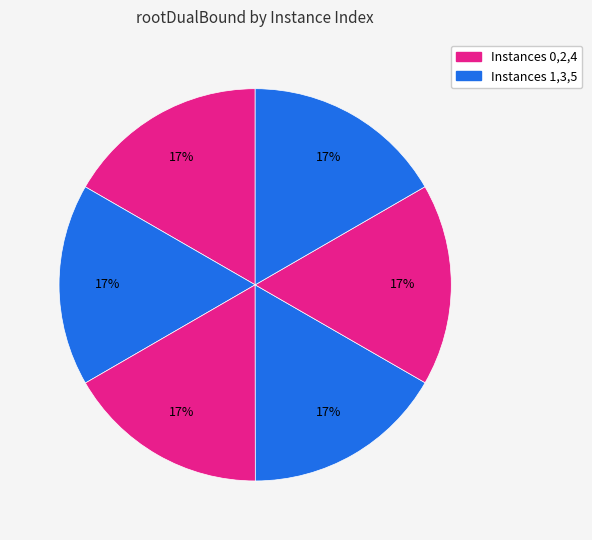

How many slices are in this pie chart?

6